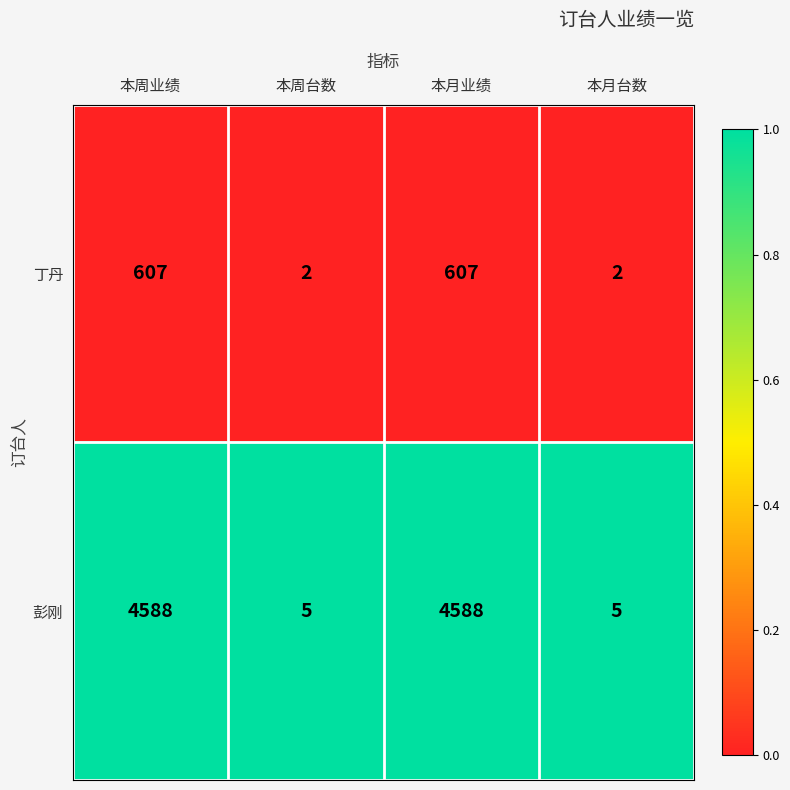

What is the maximum value shown in the chart?

4588